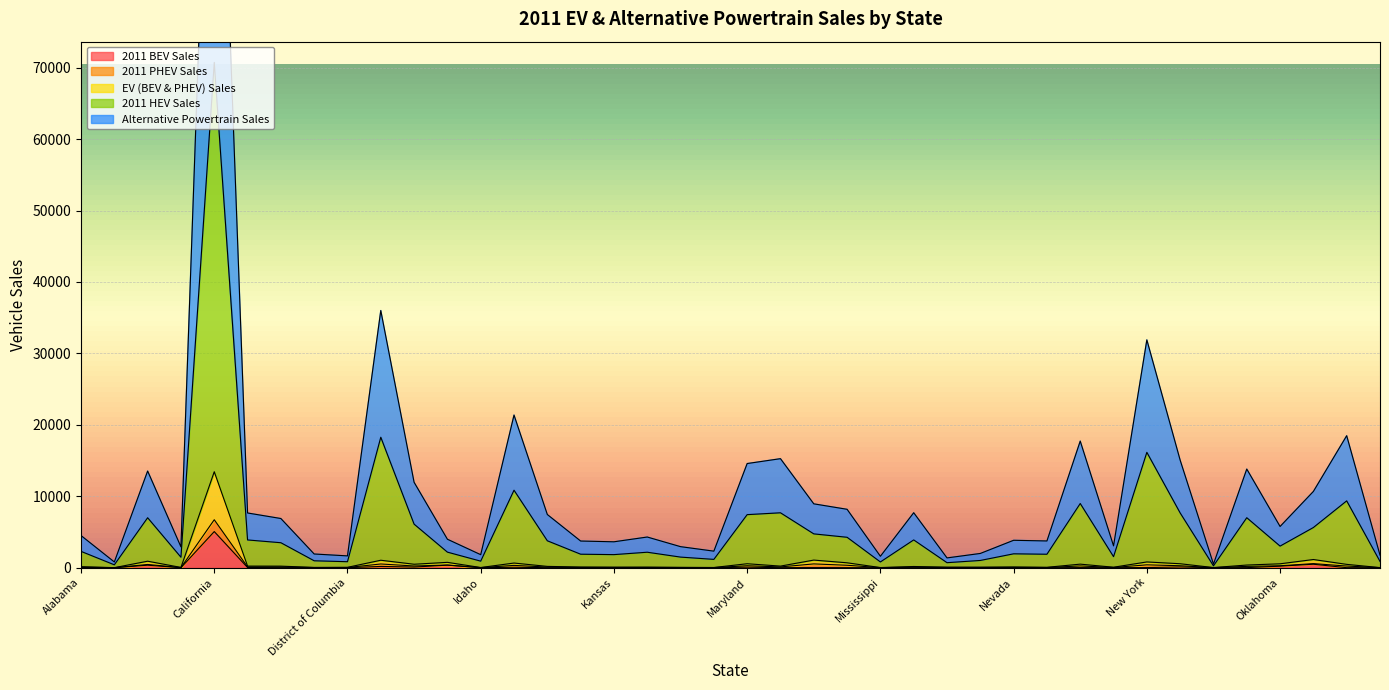

What is the total value across all series at Montana?

2125